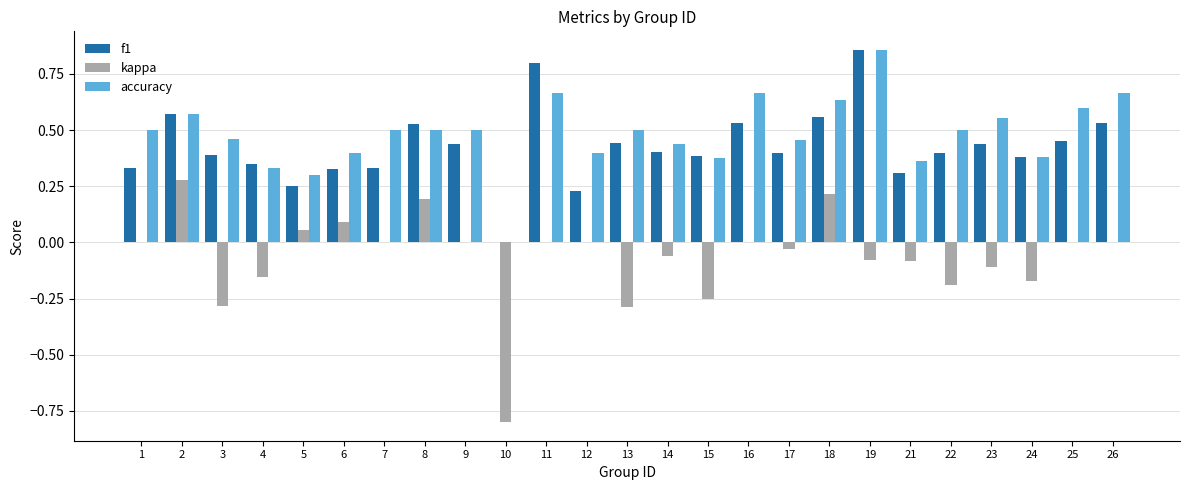

Which series has the widest spread of values?

kappa